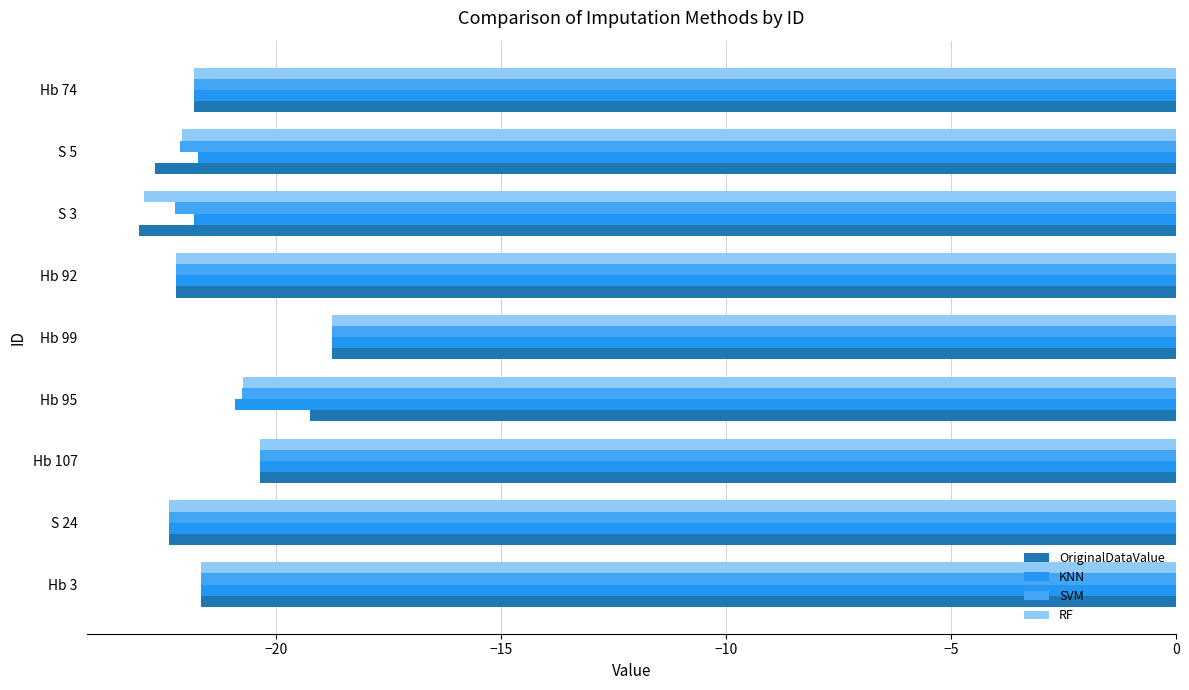

How many groups of bars are there?

9